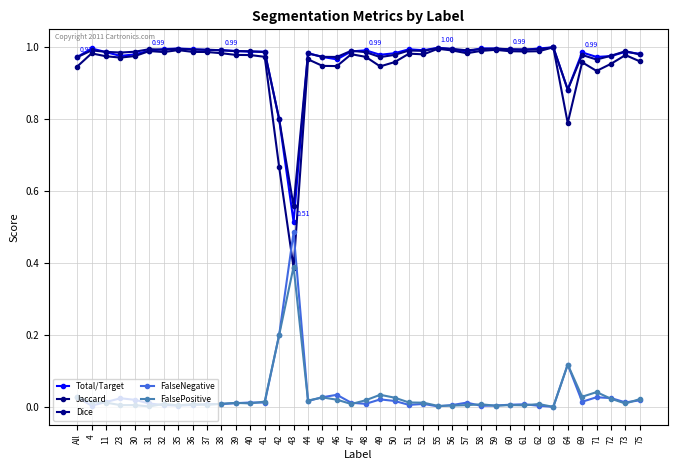

Which series has the largest range (max minus min)?

Jaccard